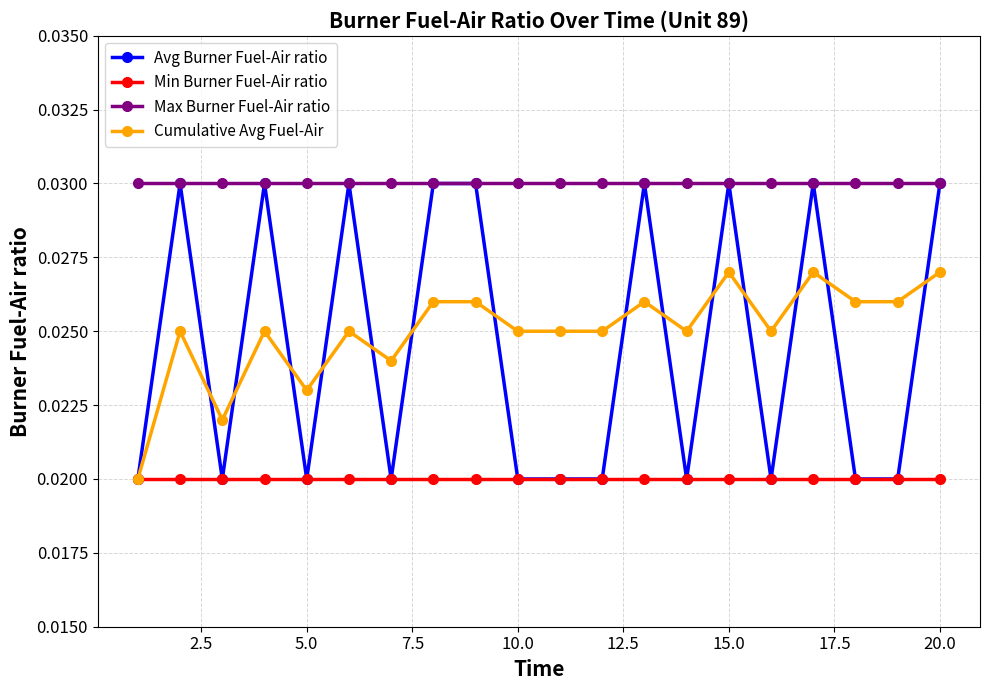

What are all the series names shown in the legend?

Avg Burner Fuel-Air ratio, Min Burner Fuel-Air ratio, Max Burner Fuel-Air ratio, Cumulative Avg Fuel-Air